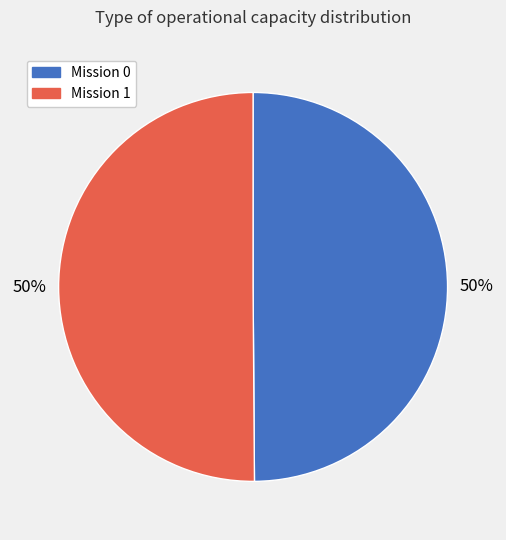

To the nearest percent, what is the average slice percentage?

50%